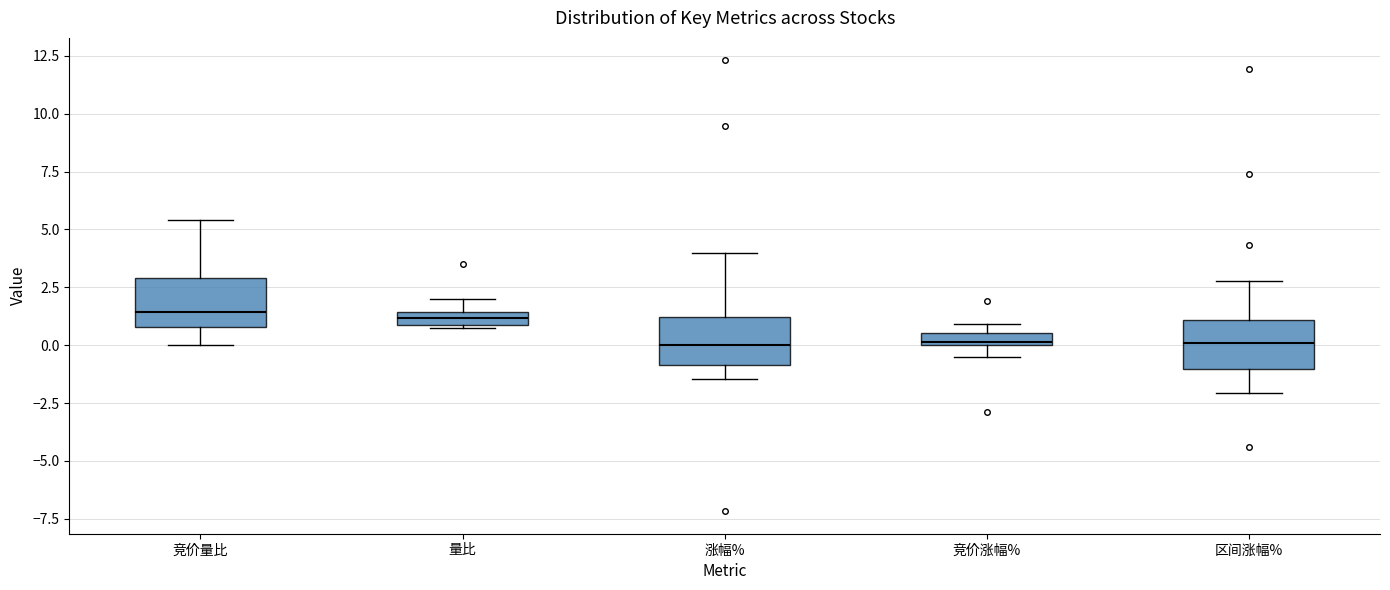

Where is the lower edge of the box for 竞价涨幅% on the y-axis? The values are not printed on the chart, so give them approximately, as read against the axis.

0.0